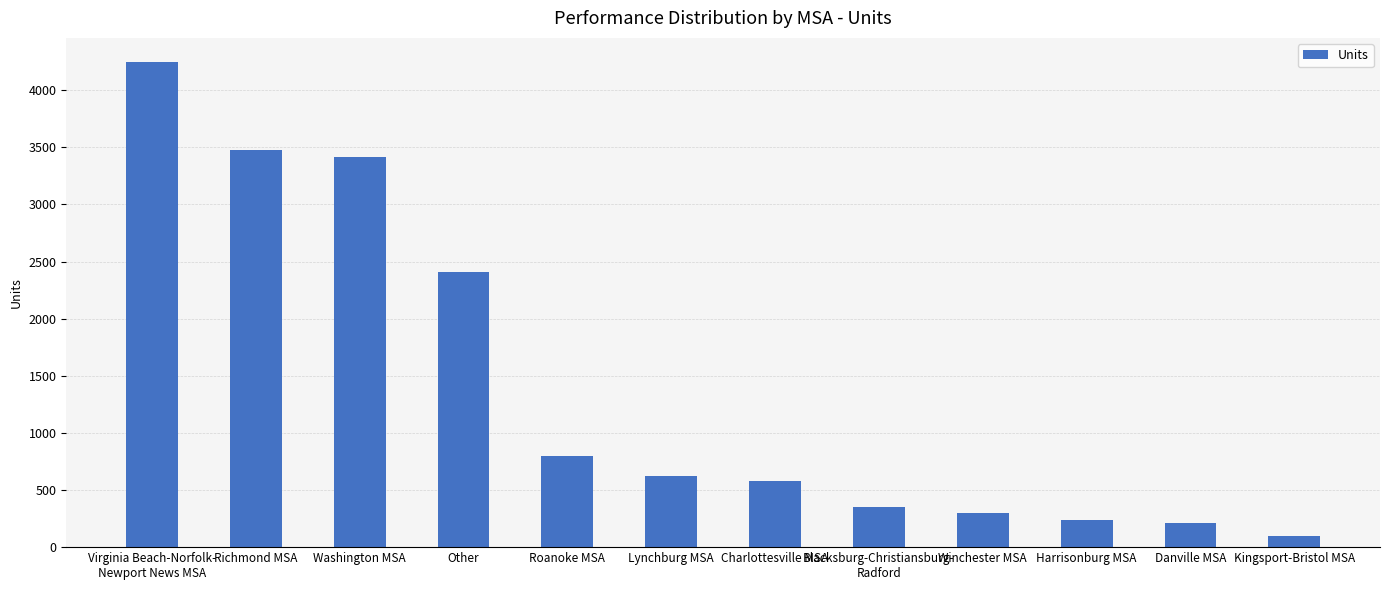

Which has a higher value, Virginia Beach-Norfolk-
Newport News MSA or Winchester MSA?

Virginia Beach-Norfolk-
Newport News MSA